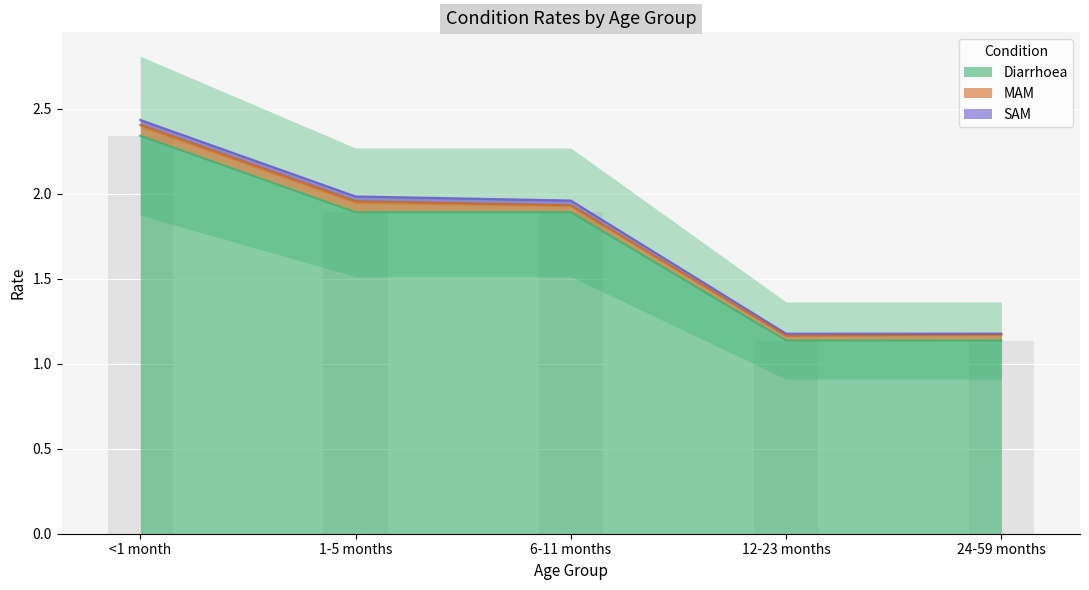

The SAM series shows 0.0 at 24-59 months. True or false?

True